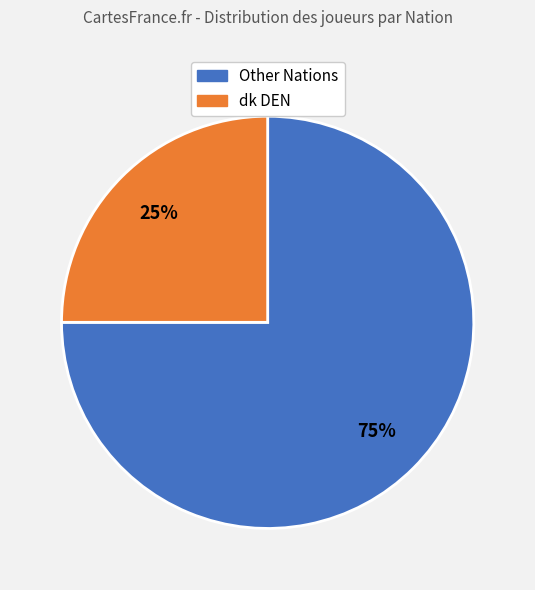

Is there any slice that represents more than half of the pie?

Yes